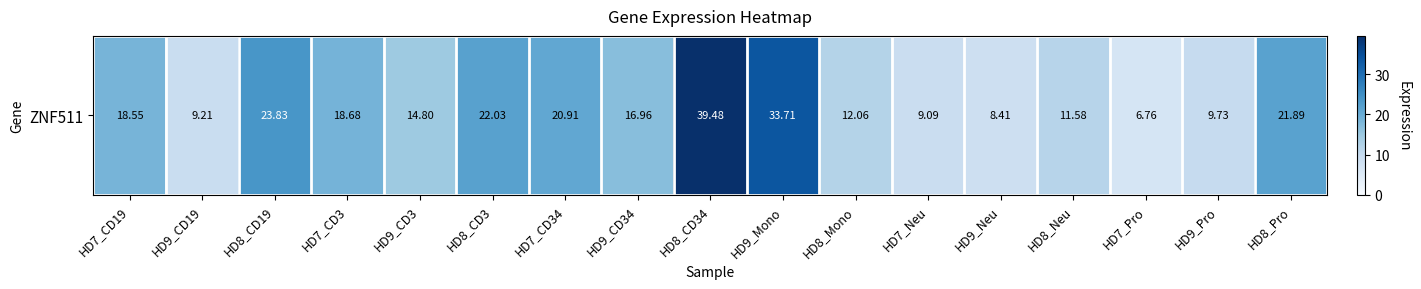

Which label corresponds to the largest value in the chart?

HD8_CD34